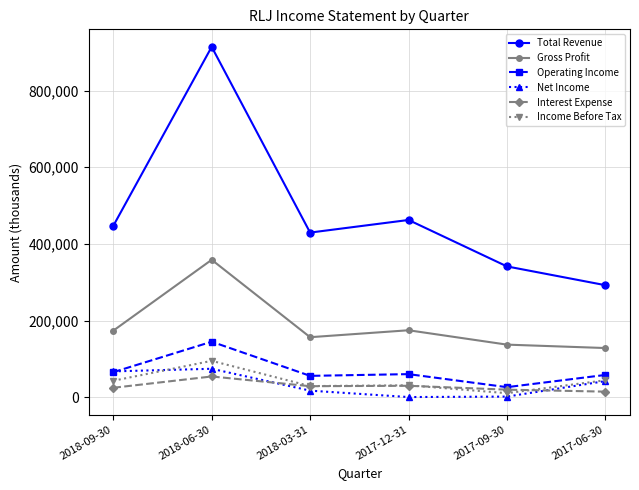

What is the lowest value of the Gross Profit series?

128300